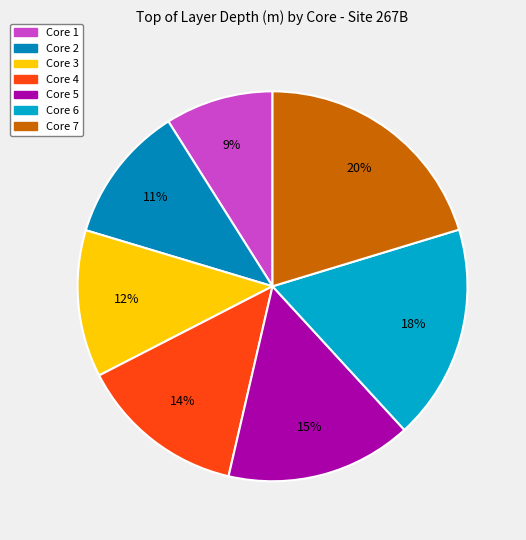

Count the number of slices in the pie.

7